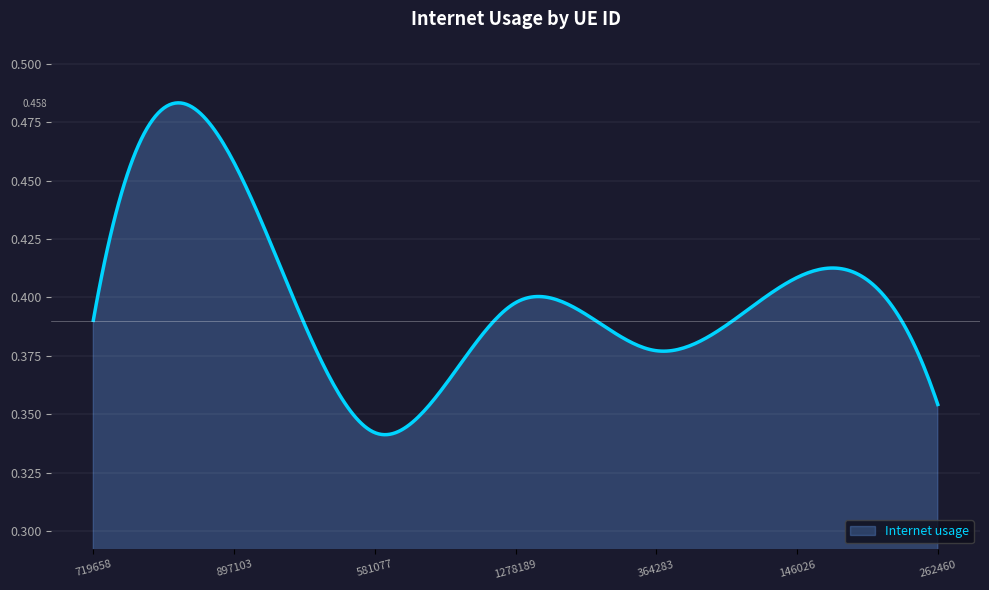

Does the chart display data point markers on the line(s)?

No